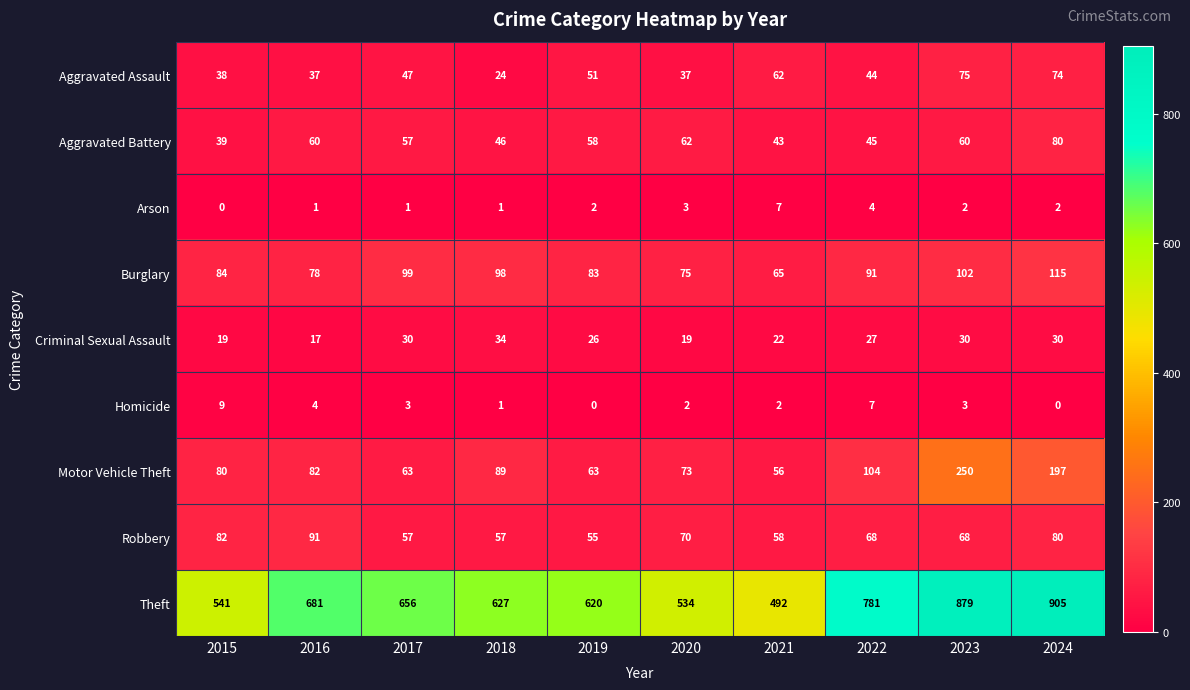

Where does the Aggravated Battery series first go above 58?

2016